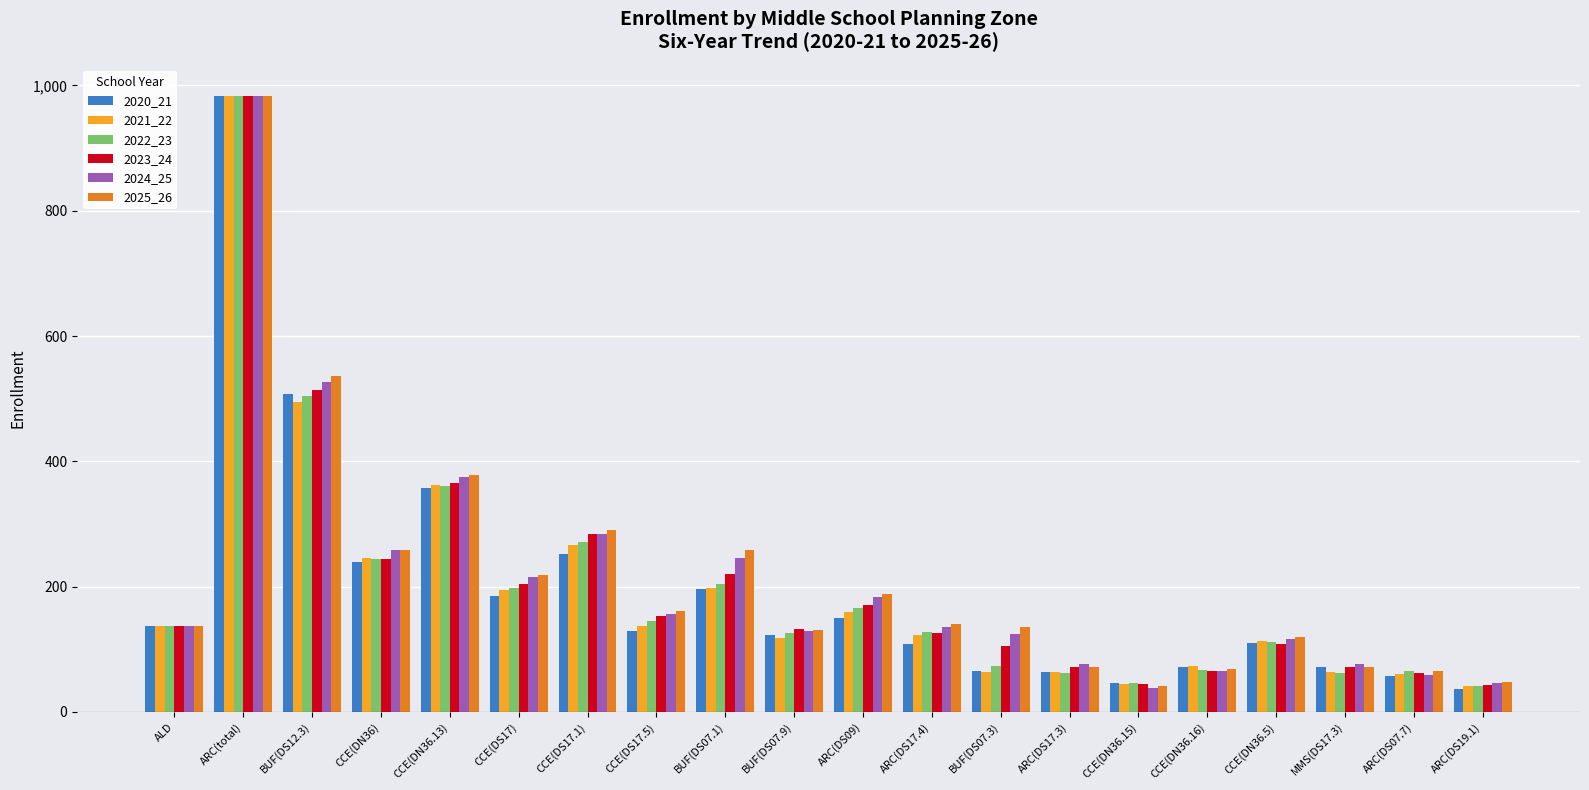

What is the maximum value shown in the chart?

984